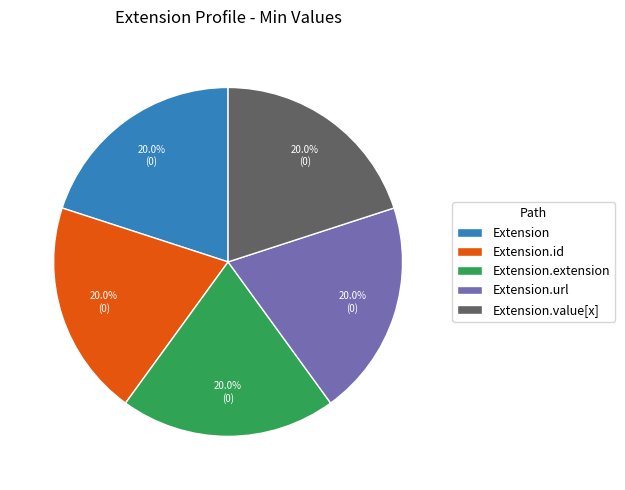

To the nearest percent, what is the difference between the Extension and Extension.url slice percentages?

0%